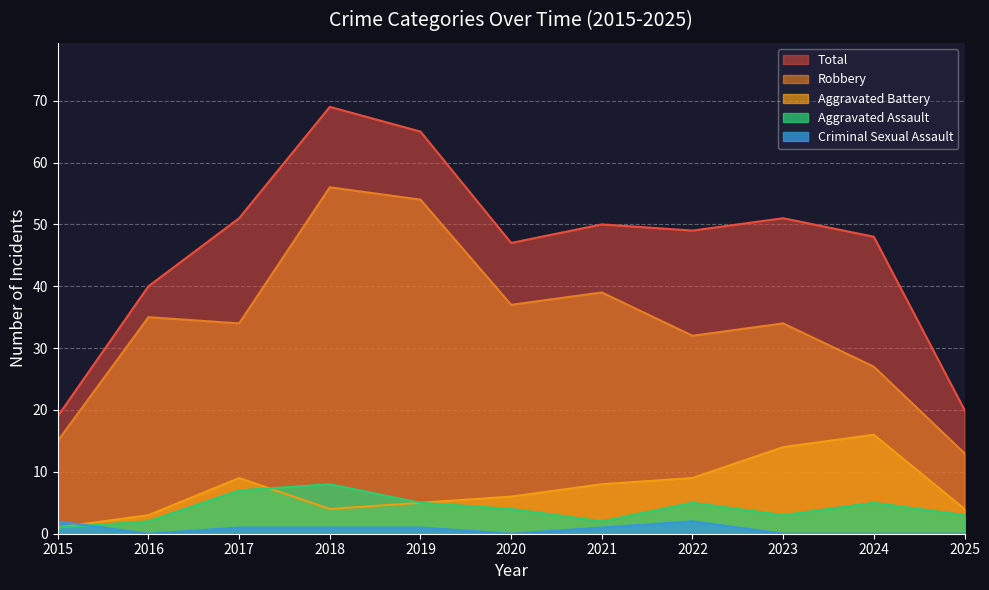

Does the chart display data point markers on the line(s)?

No